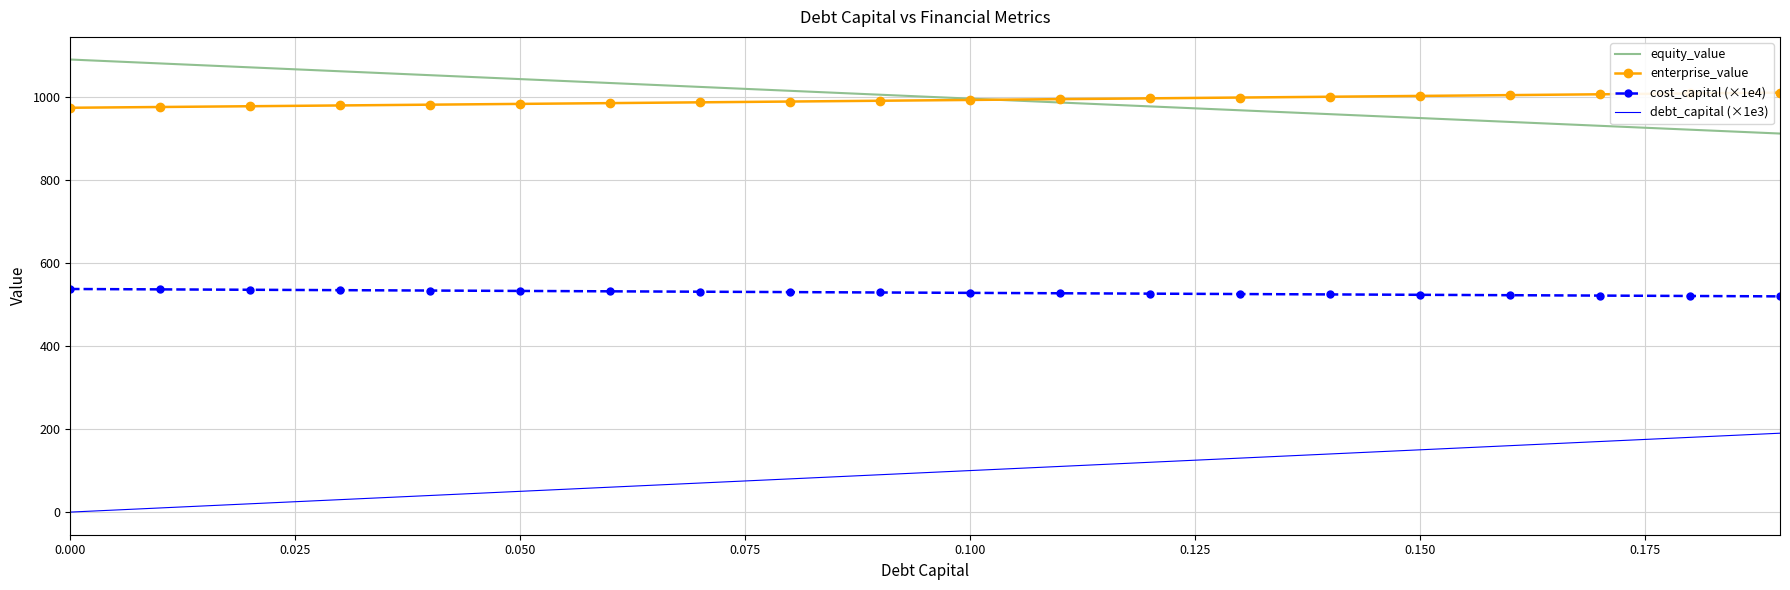

What is the maximum value for enterprise_value?

1010.2